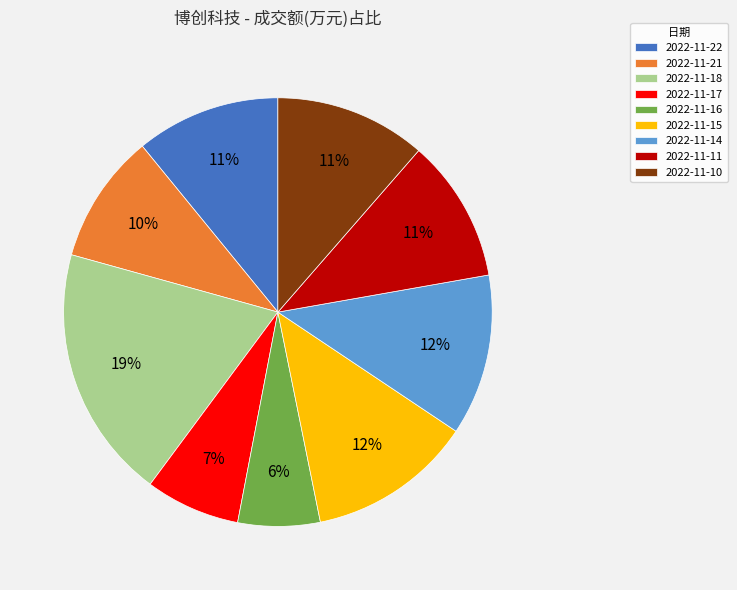

Is the sum of 2022-11-14 and 2022-11-10 greater than half?

No